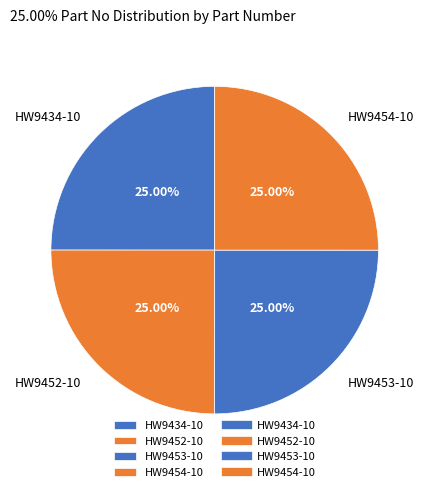

Is there any slice that represents more than half of the pie?

No